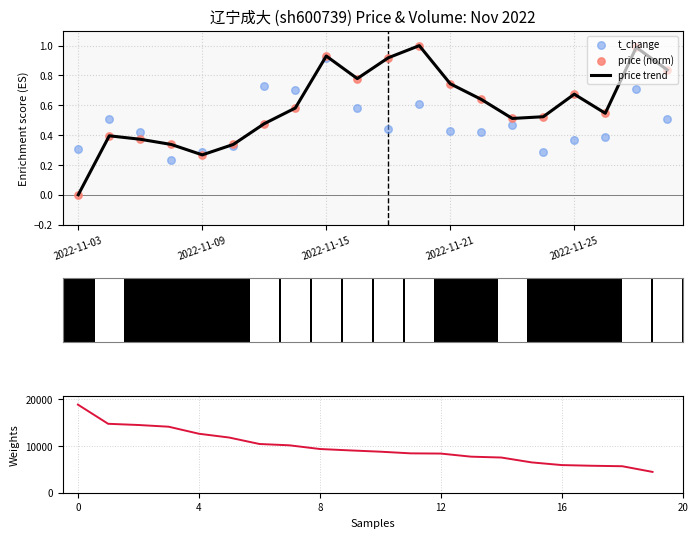

The price trend series shows 0.0 at 2022-11-03. True or false?

True